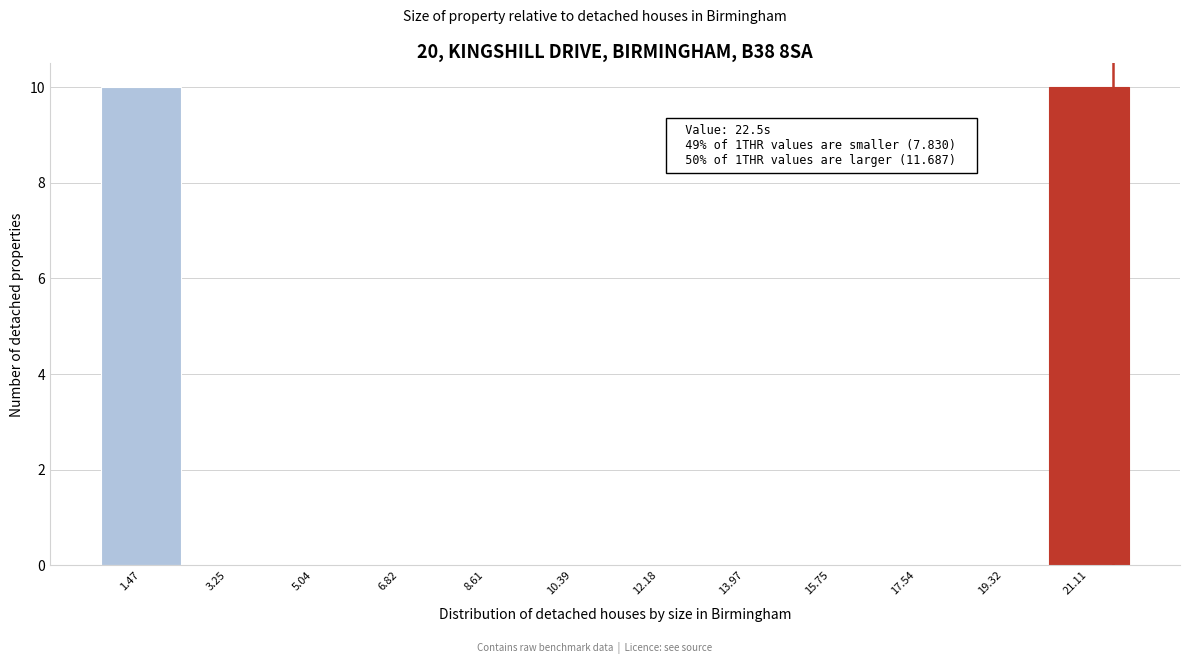

Reading left to right, transcribe all the data shown in this chart.

1.47=10	3.25=0	5.04=0	6.82=0	8.61=0	10.39=0	12.18=0	13.97=0	15.75=0	17.54=0	19.32=0	21.11=10